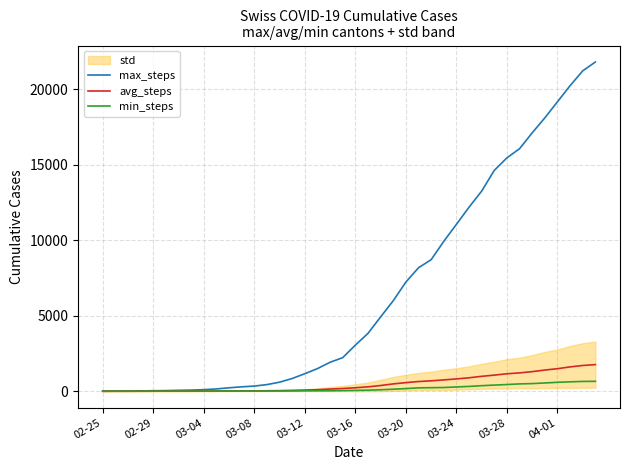

What is the difference between the maximum and minimum values in the avg_steps series?

1762.3